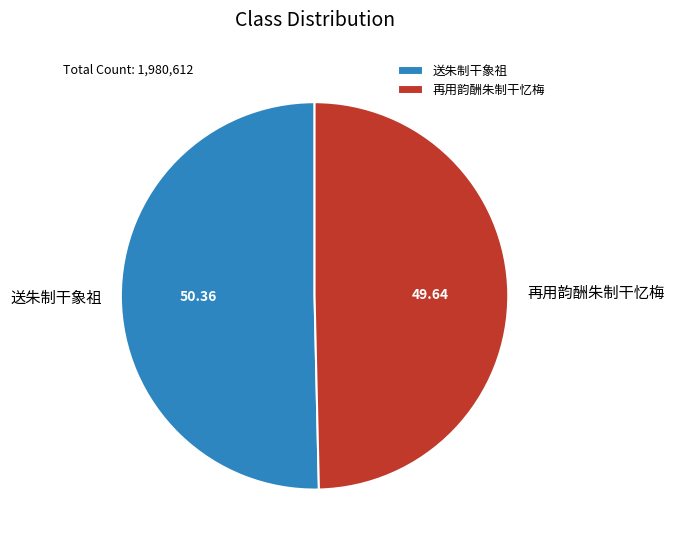

Combined, do 再用韵酬朱制干忆梅 and 送朱制干象祖 account for over 50%?

Yes